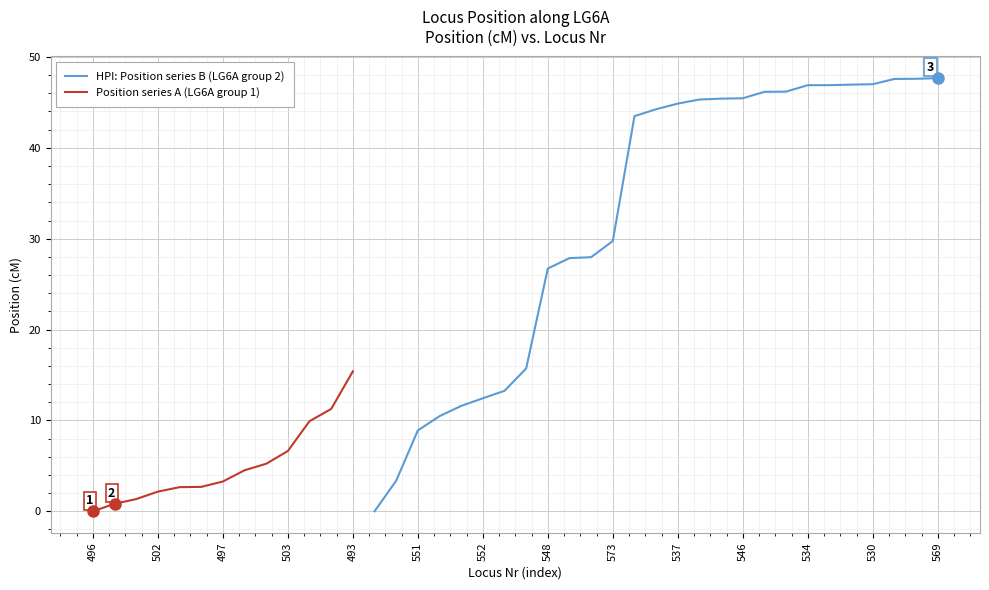

What is the highest value of the HPI: Position series B (LG6A group 2) series?

47.7